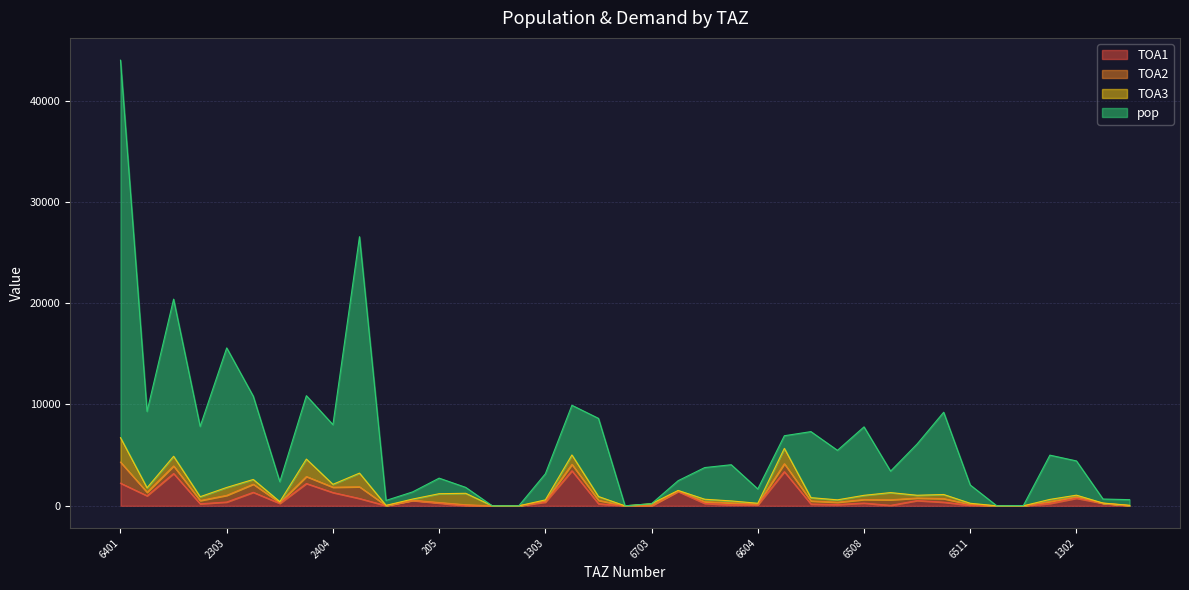

At which label is TOA1 closest to 1729?

6610